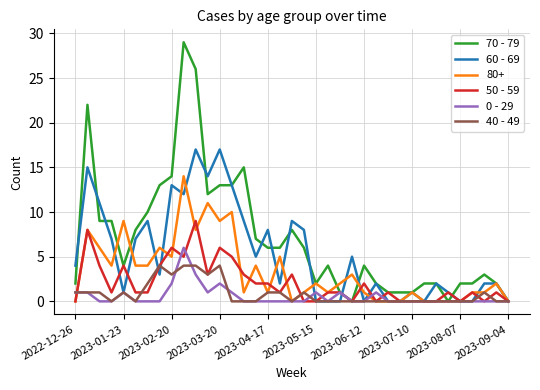

Which series has the largest range (max minus min)?

70 - 79